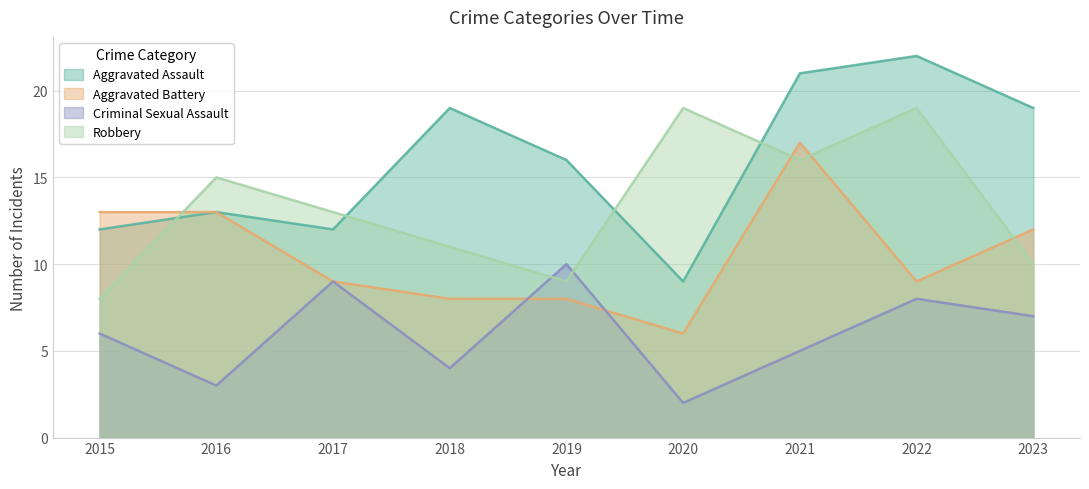

The Robbery series shows 9 at 2019. True or false?

True